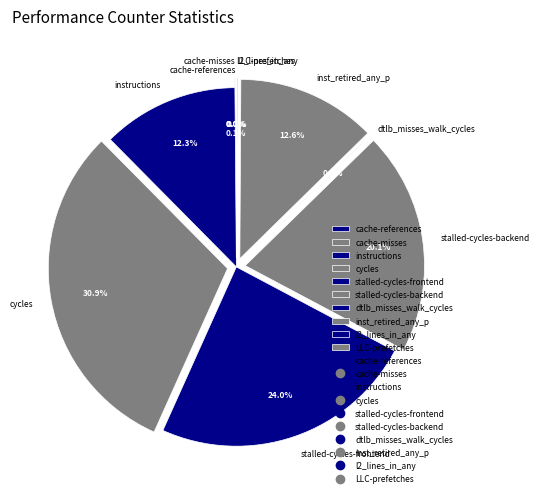

What portion of the pie excludes cycles?

69.1%